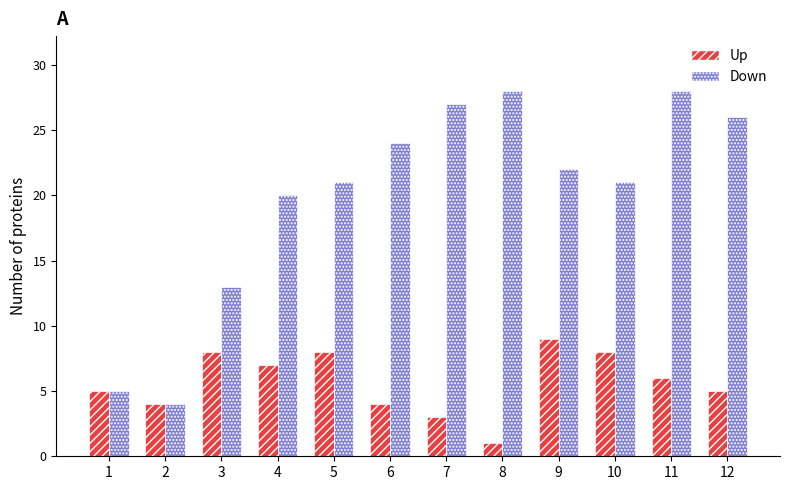

The value of Down at 1 is 2. True or false?

False